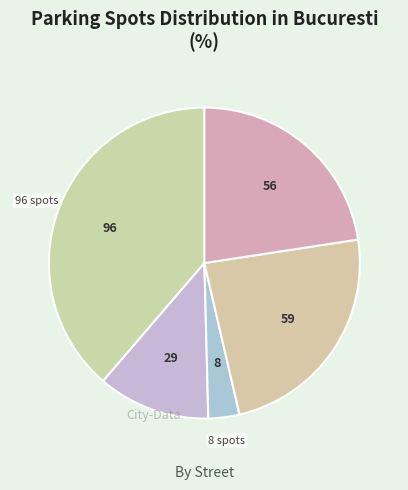

Count the number of slices in the pie.

5